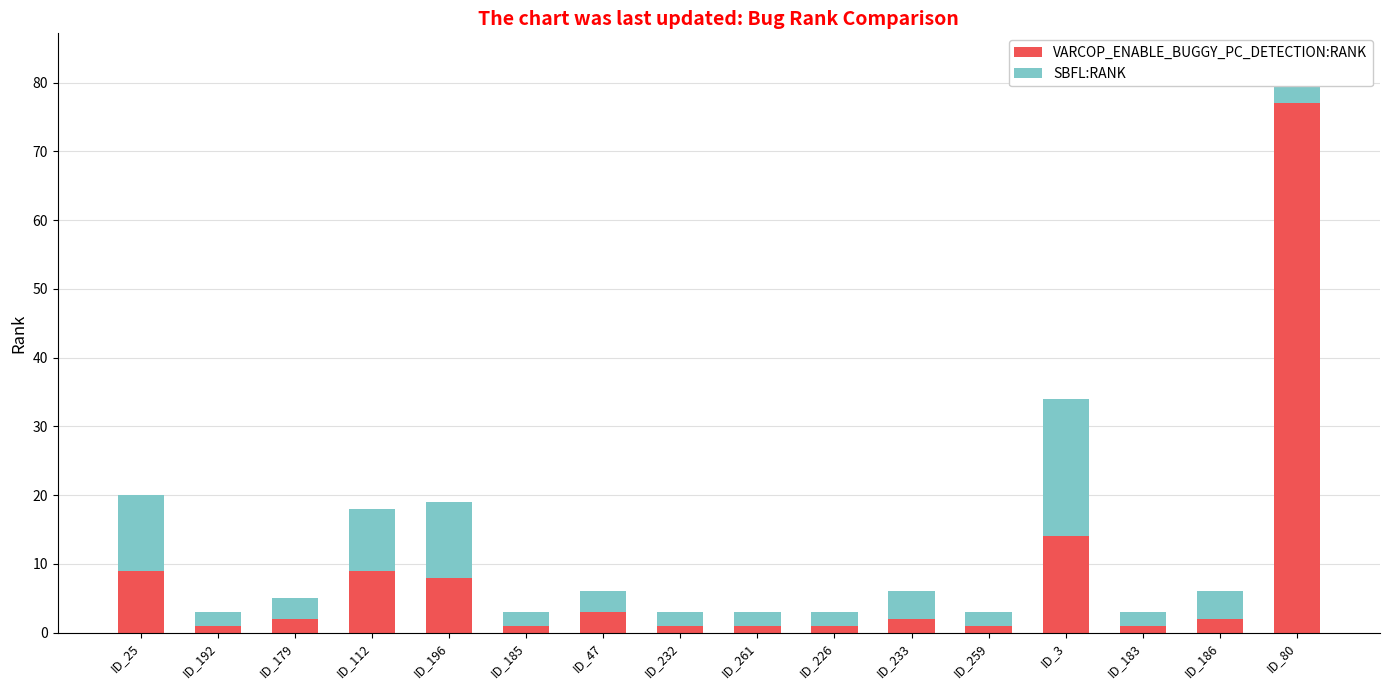

What is the average value of the VARCOP_ENABLE_BUGGY_PC_DETECTION:RANK series?

8